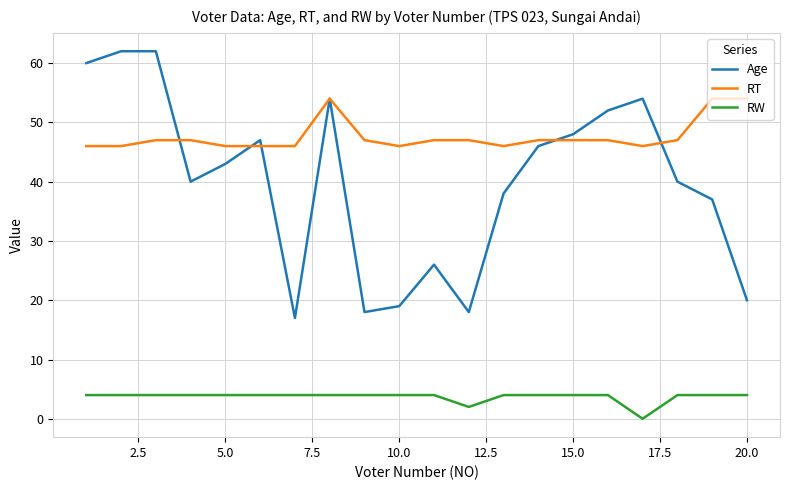

Does the chart have visible grid lines?

Yes